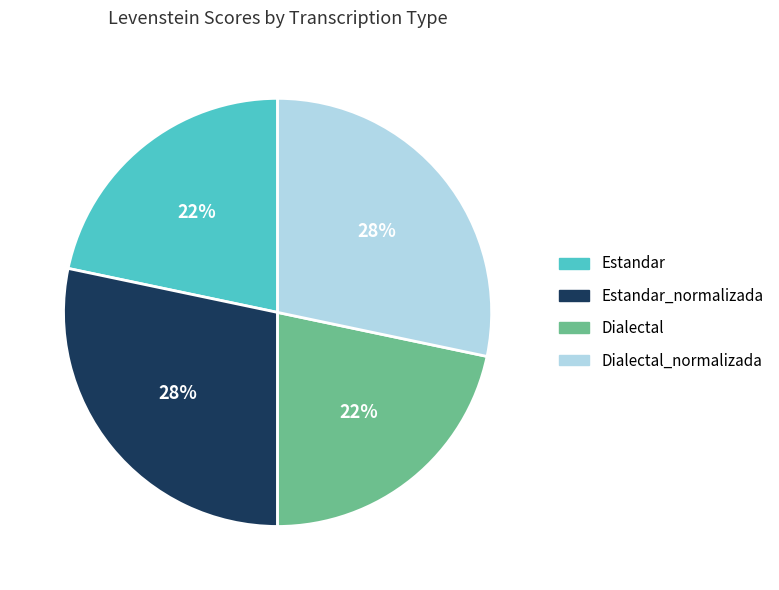

To the nearest percent, what is the average slice percentage?

25%